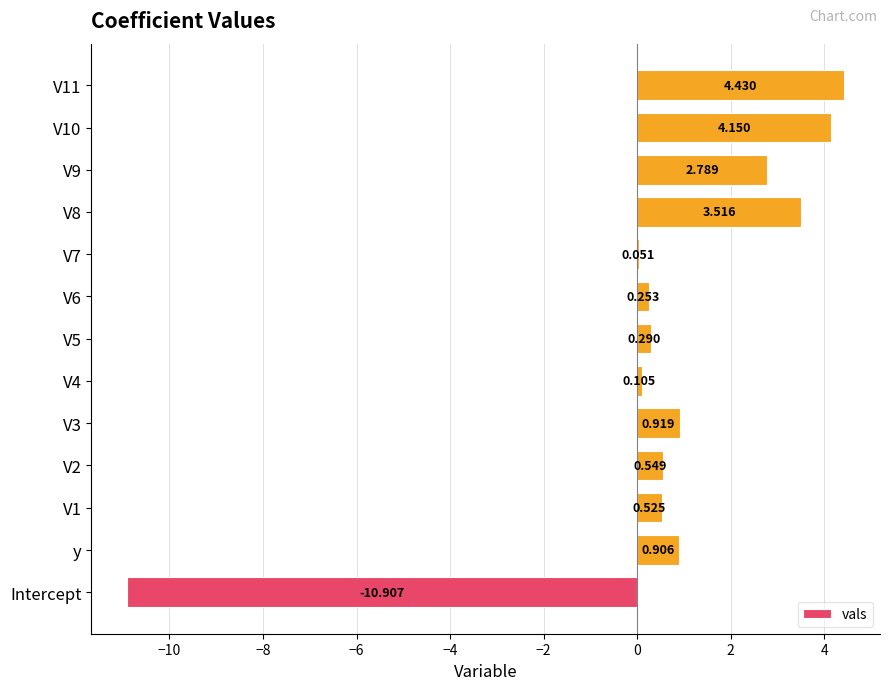

Which category has the lowest value across all series?

Intercept